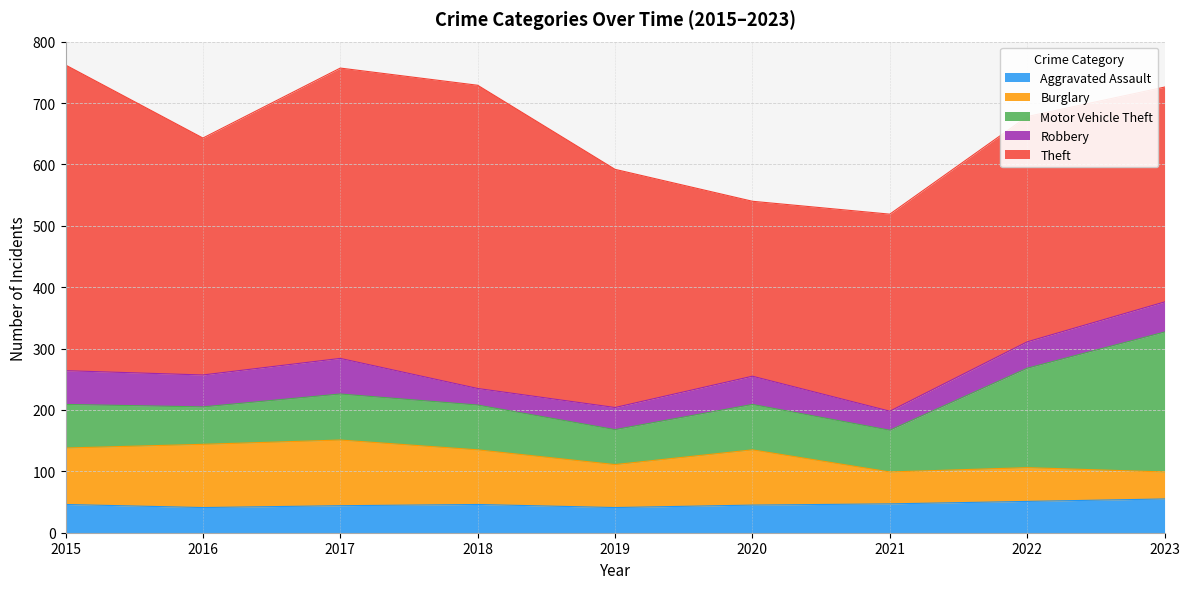

What is the minimum value for Motor Vehicle Theft?

57